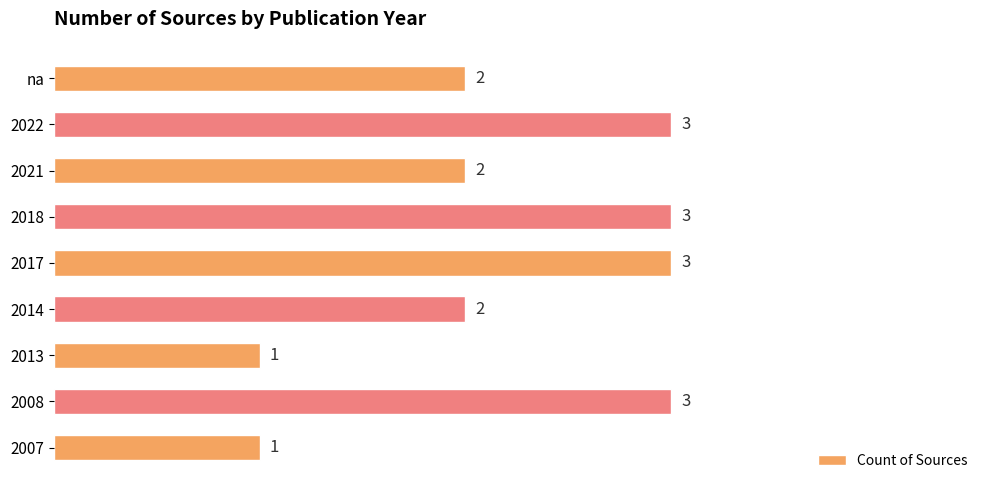

What is the maximum value shown in the chart?

3